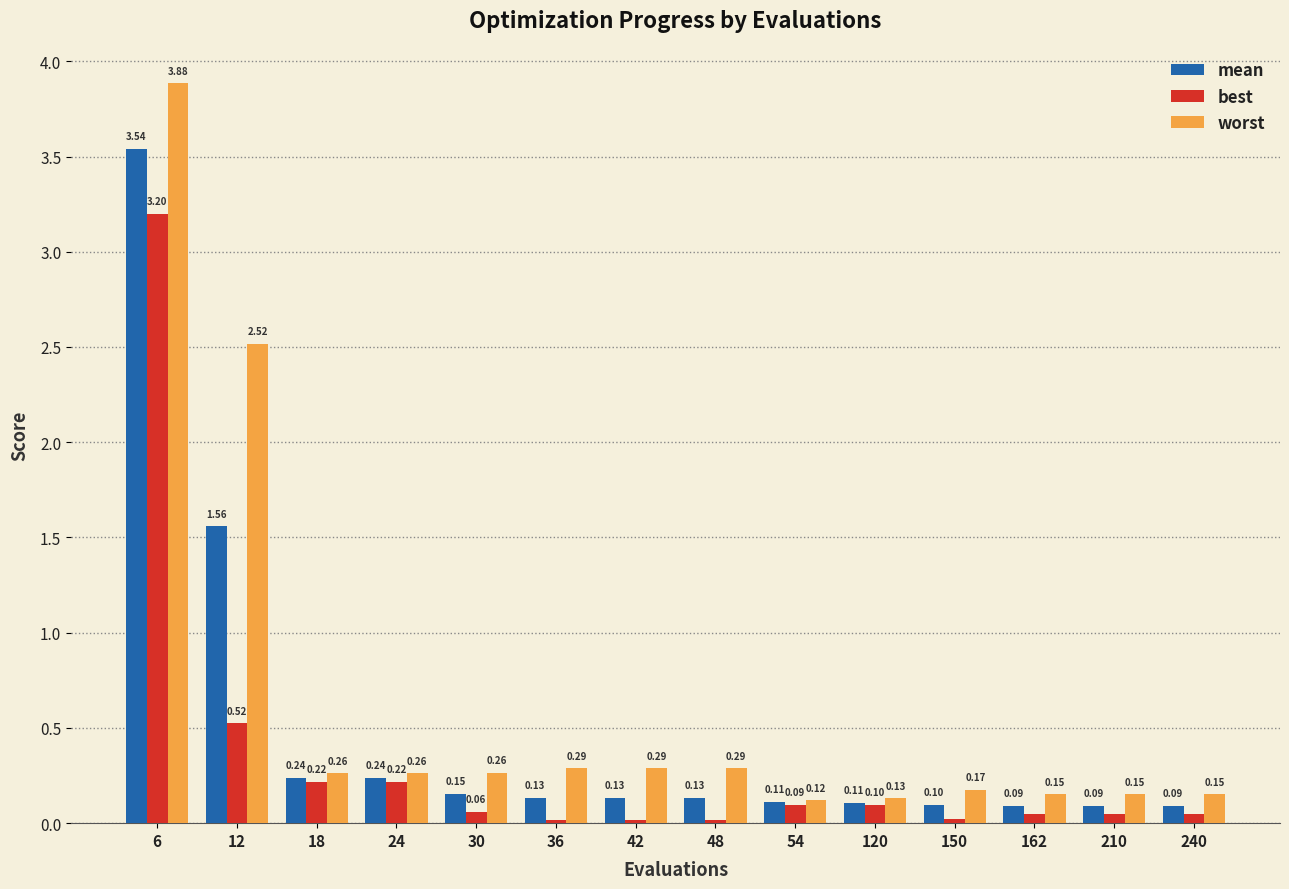

At 12, list the series in order from smallest to largest.

best, mean, worst